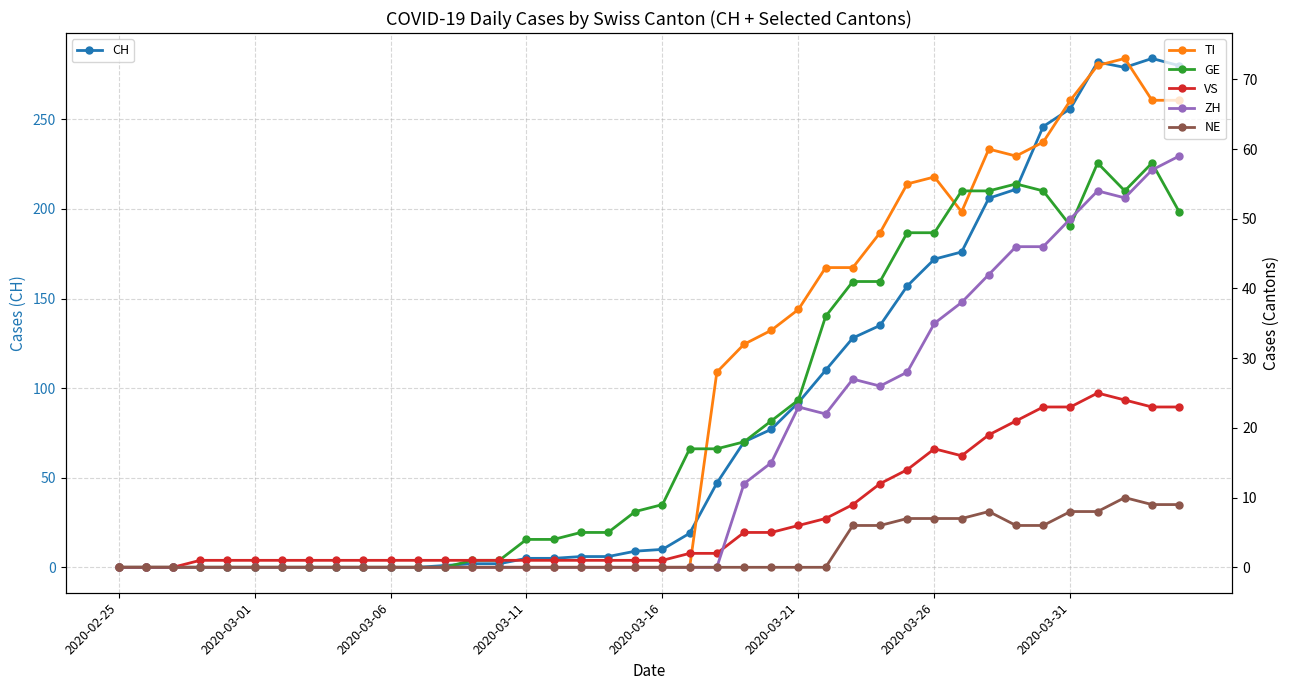

What is the highest value of the CH series?

284